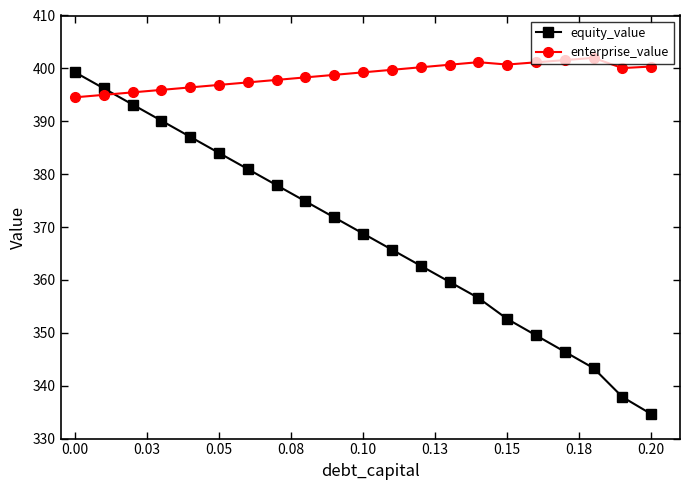

True or false: equity_value has more than 2 points higher than both neighbors.

False